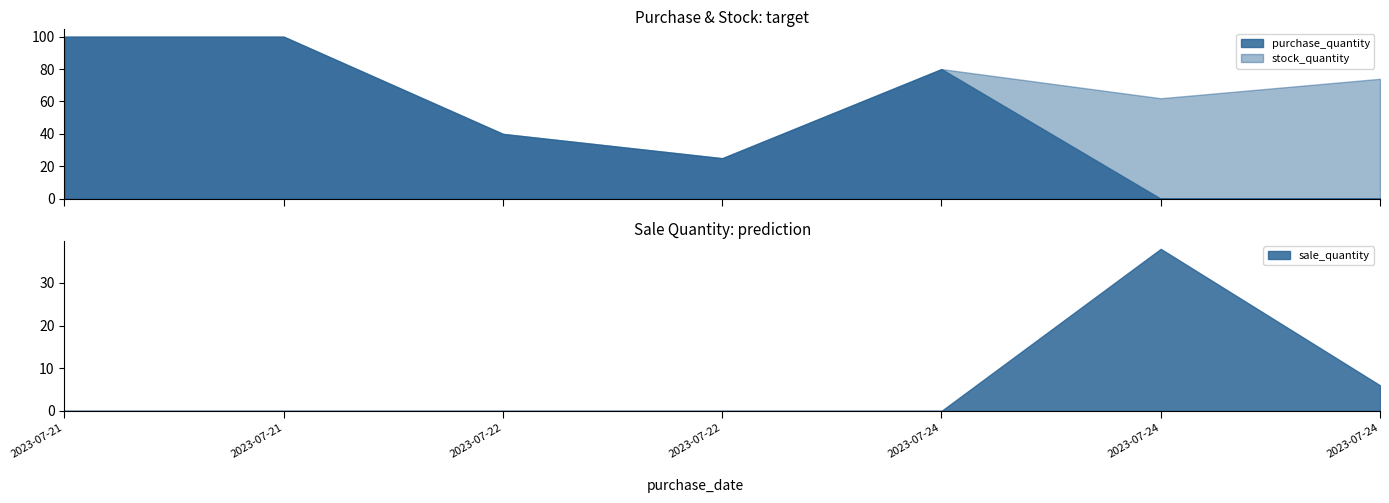

Does the chart display data point markers on the line(s)?

No